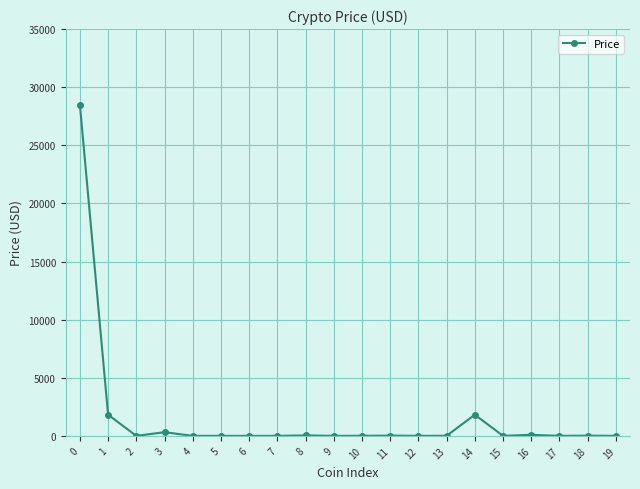

What is the maximum value shown in the chart?

28492.5